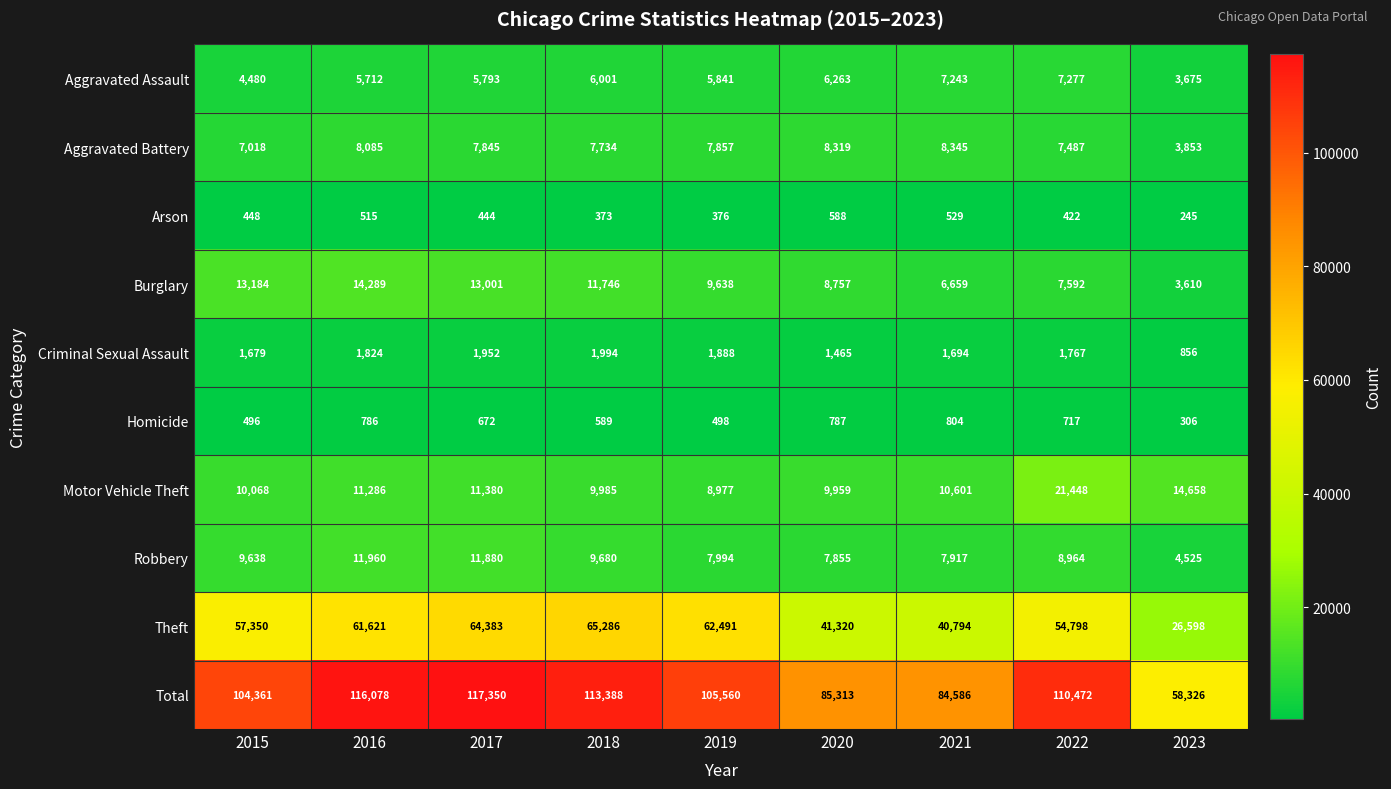

What is the smallest value displayed?

245